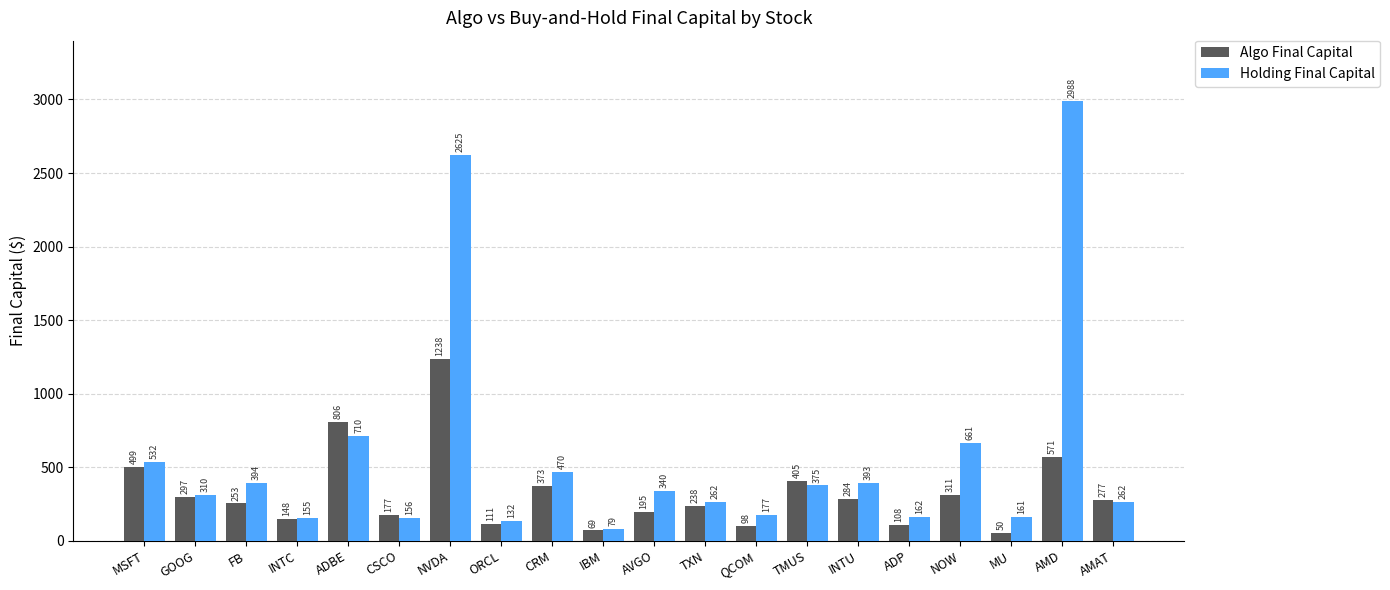

What is the maximum value for Algo Final Capital?

1238.0